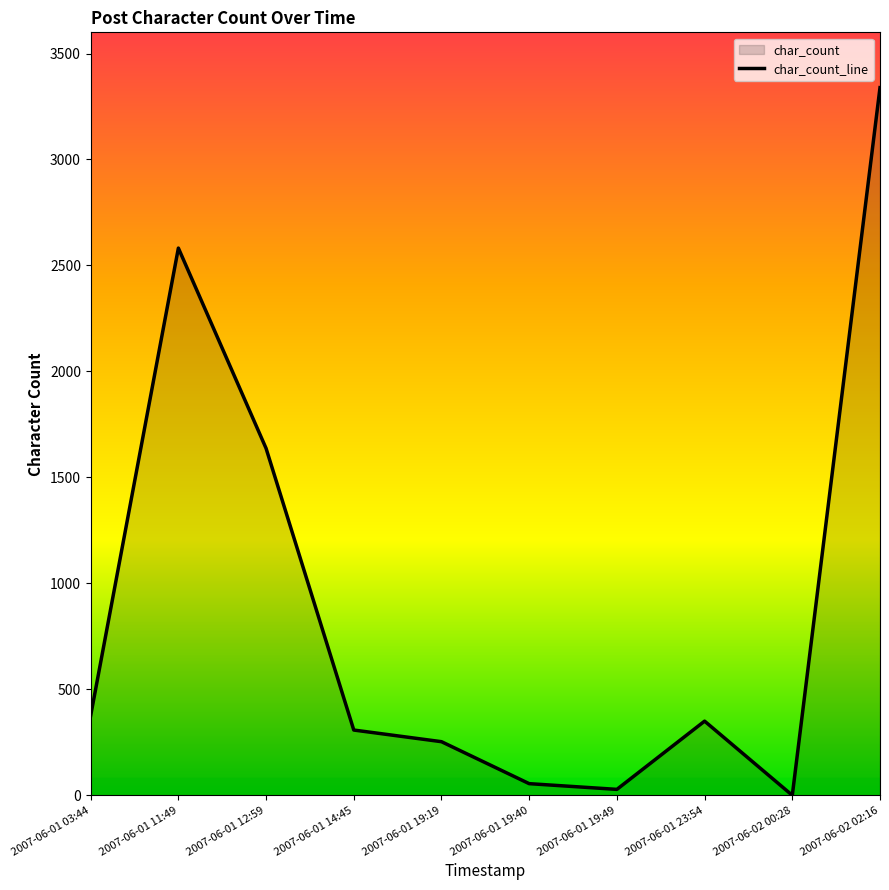

Reading right to left, transcribe all the data shown in this chart.

3339	0	350	28	55	253	308	1637	2582	376